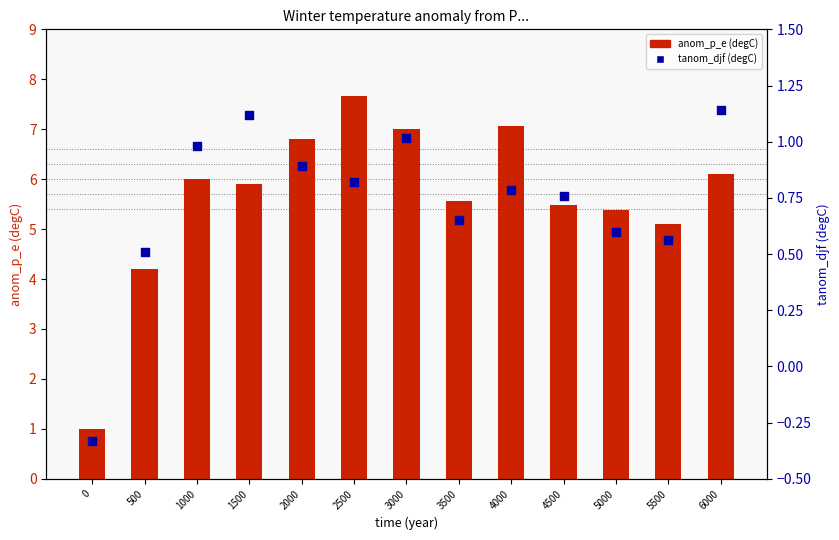

Which series has the largest total across all categories?

anom_p_e (degC)